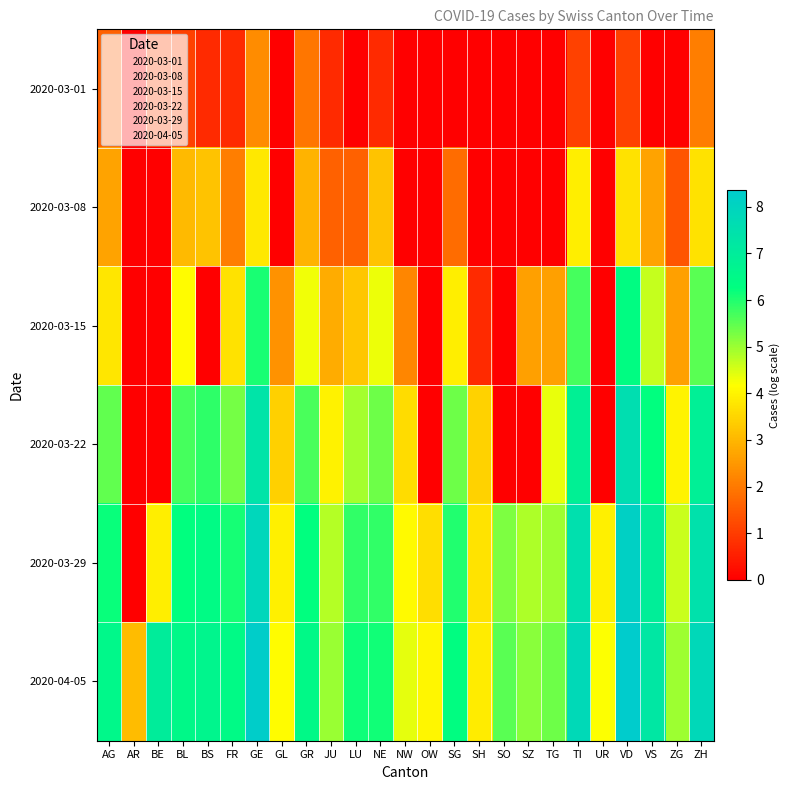

At ZG, list the series in order from largest to smallest.

2020-04-05, 2020-03-29, 2020-03-22, 2020-03-15, 2020-03-08, 2020-03-01